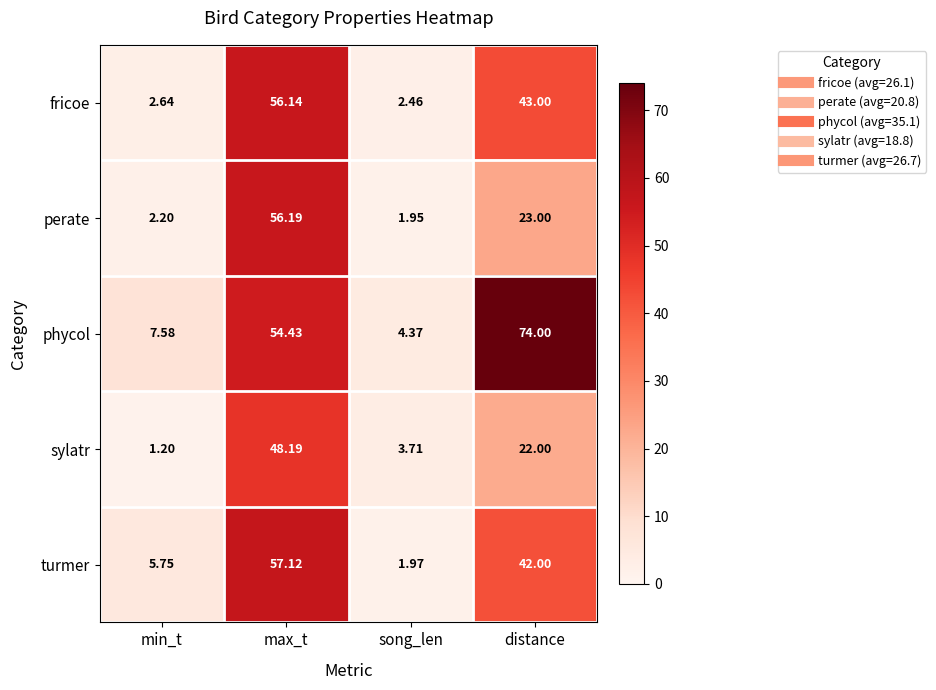

At how many categories does at least one series exceed 41?

2